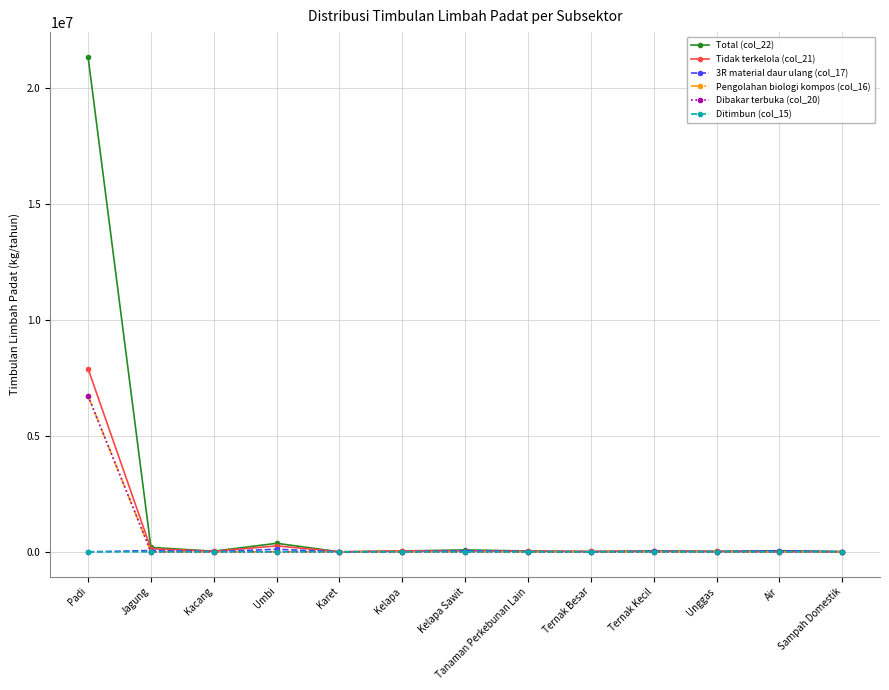

How many series are shown in this chart?

6